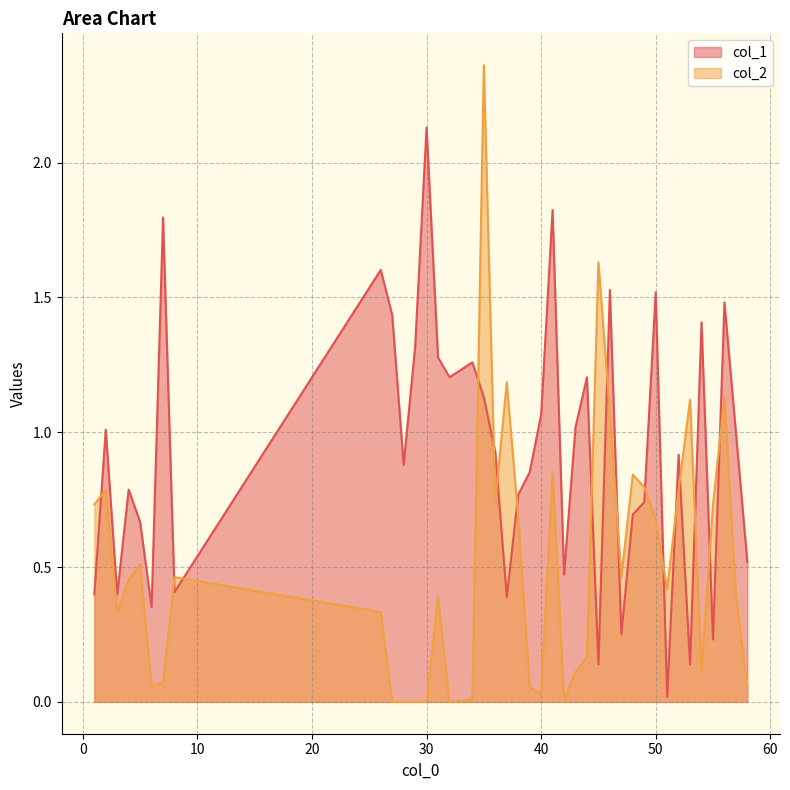

Is the value of col_1 at 7 greater than the value of col_2 at 56?

Yes